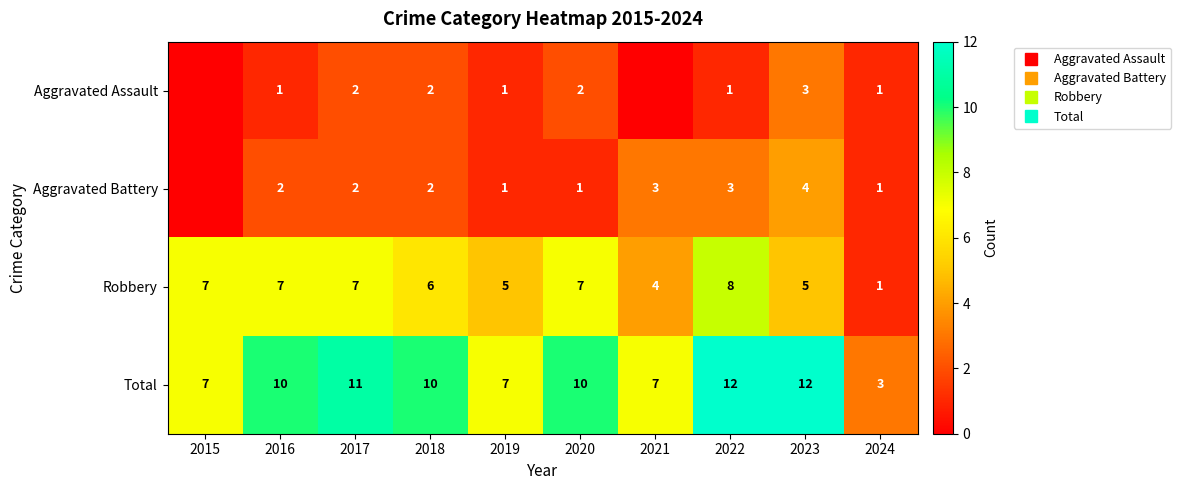

What is the difference between the maximum and minimum values in the Aggravated Battery series?

4